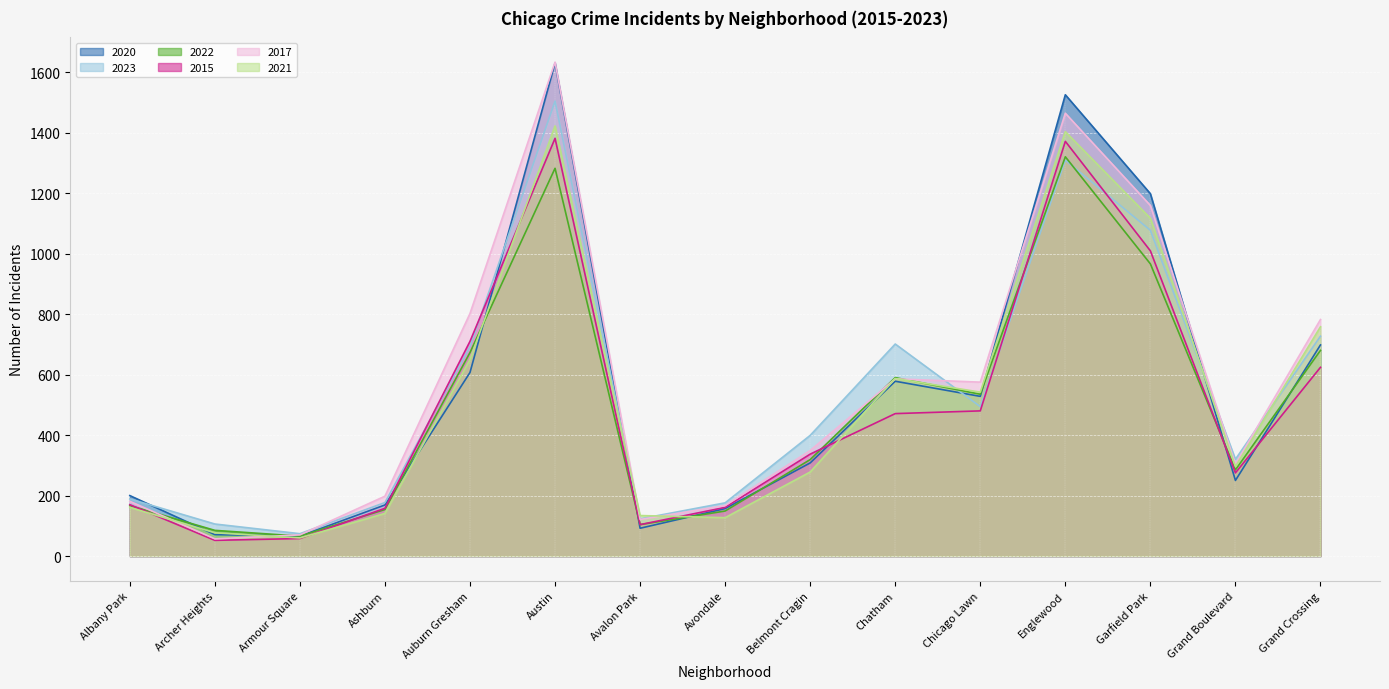

Is it true that 2020 equals 578 at Chatham?

True